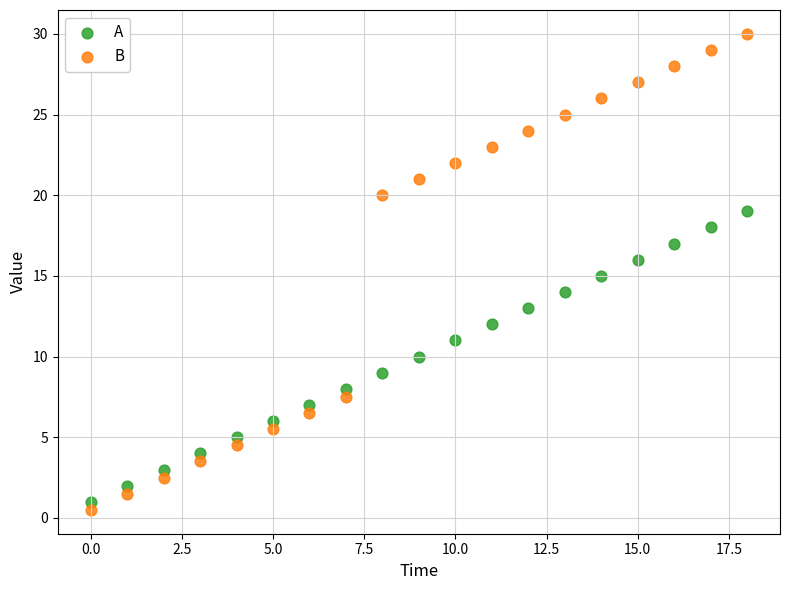

Across all data points, what is the range of Y values (max minus min)?

29.5